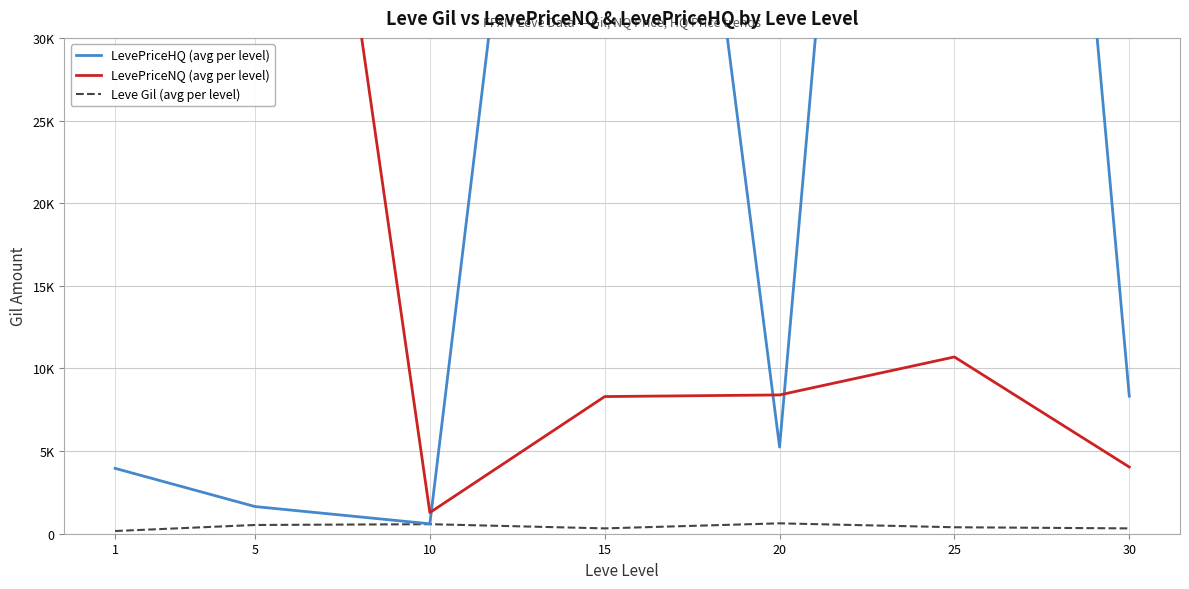

Which series has the widest spread of values?

LevePriceHQ (avg per level)